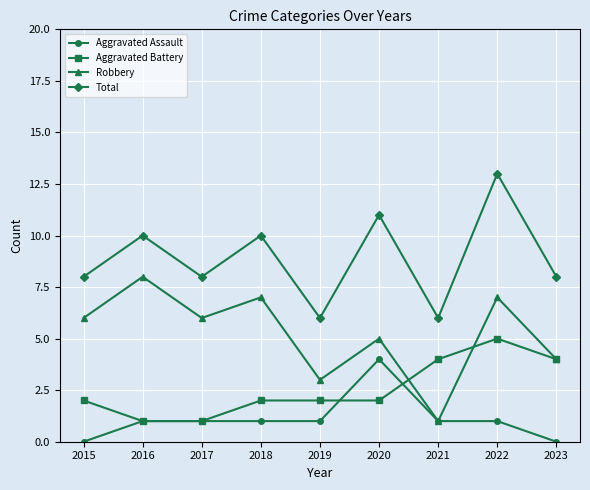

Count the number of data series in this chart.

4